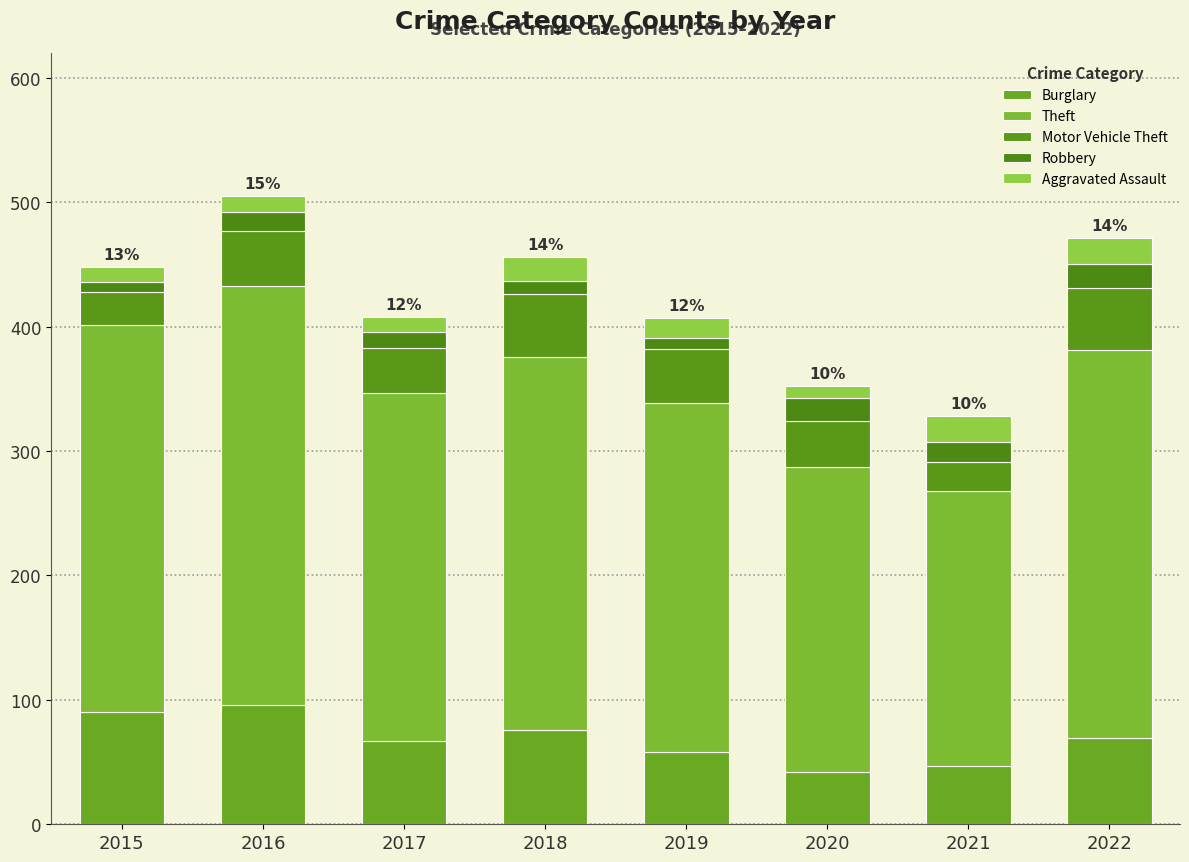

The Theft series shows 280 at 2017. True or false?

True